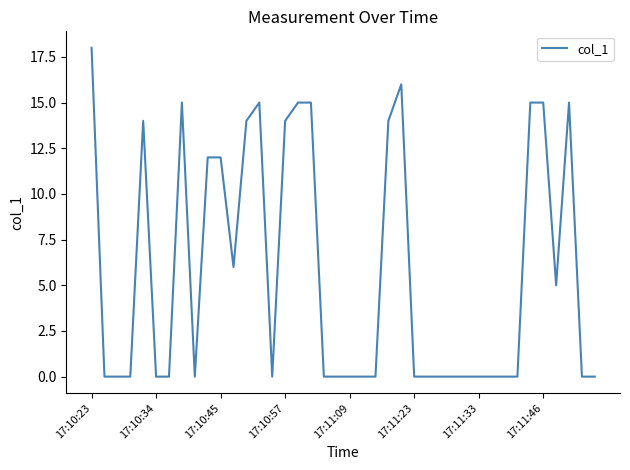

Is this an area chart (filled region under the line)?

No